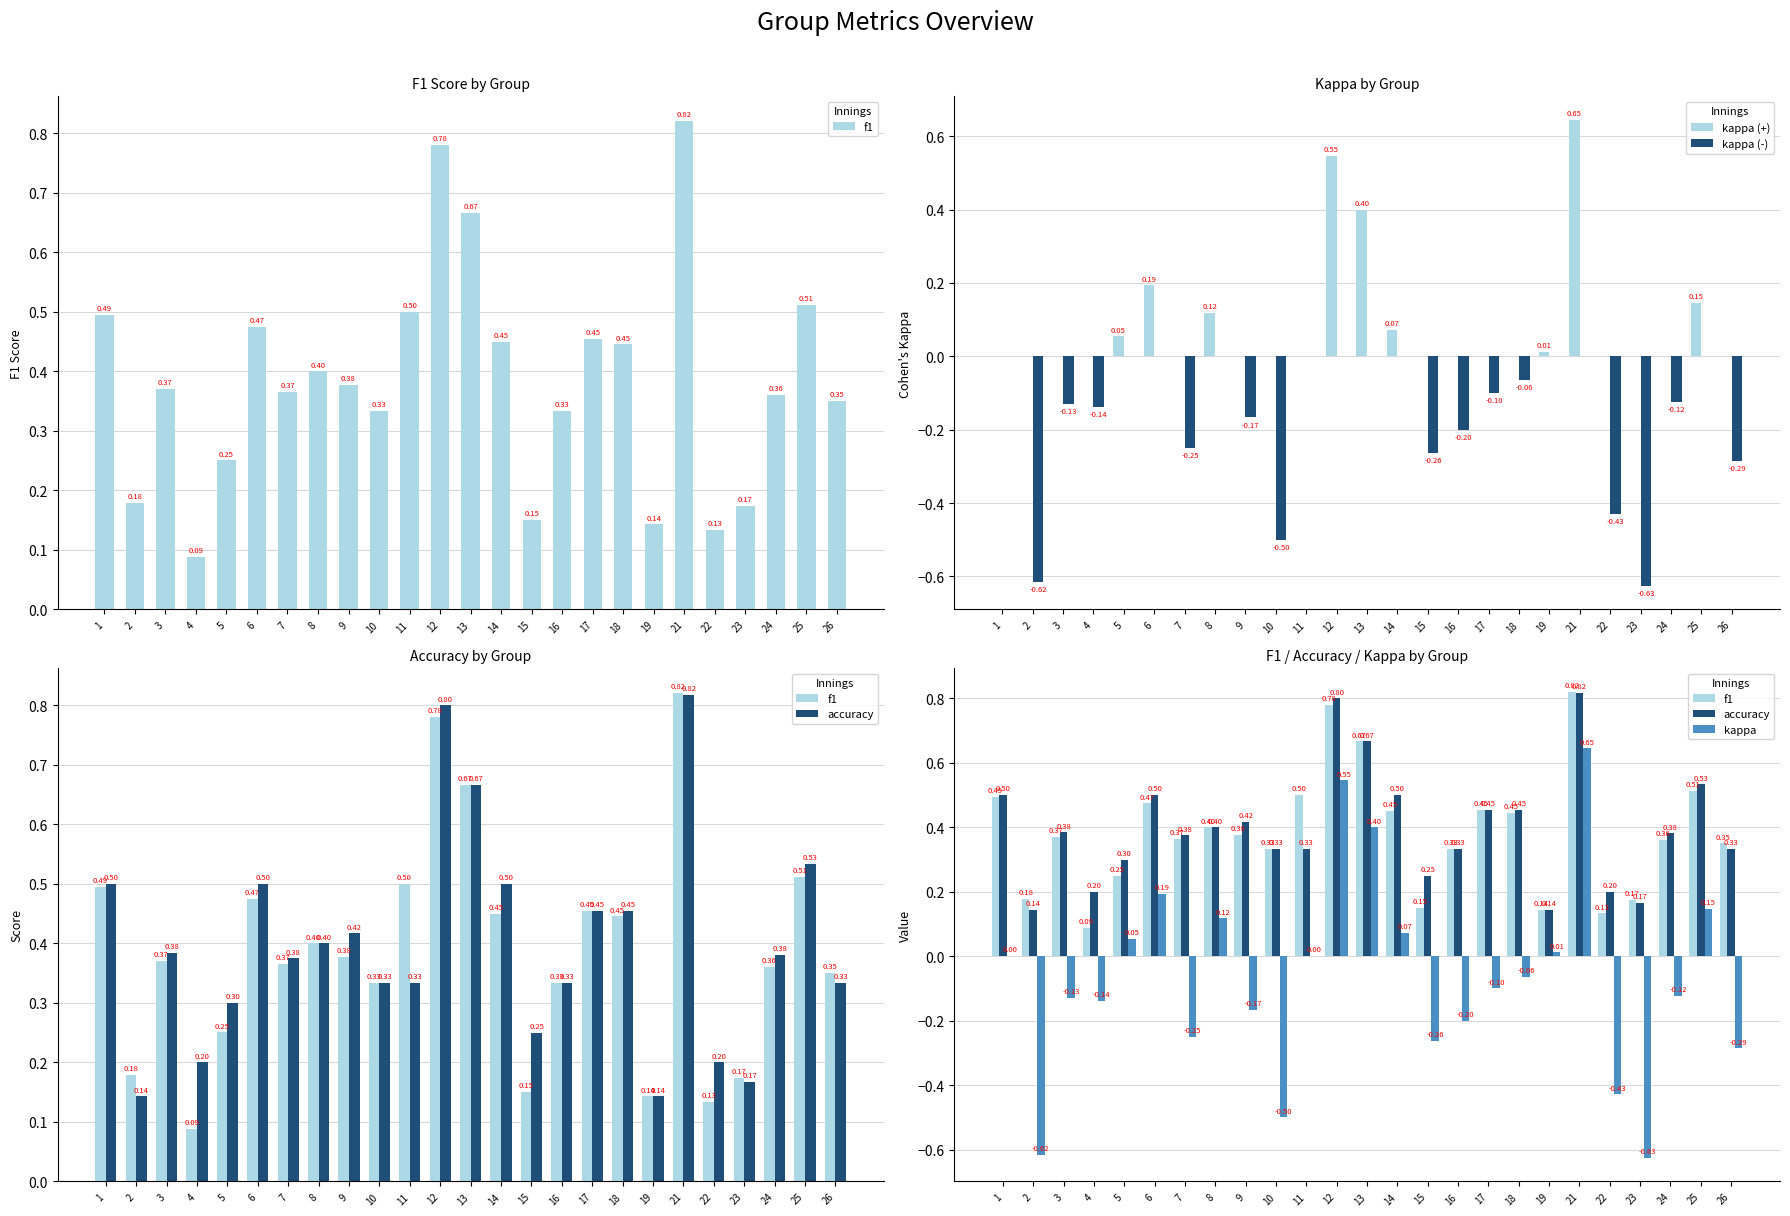

How many data points in kappa are less than 0?

14